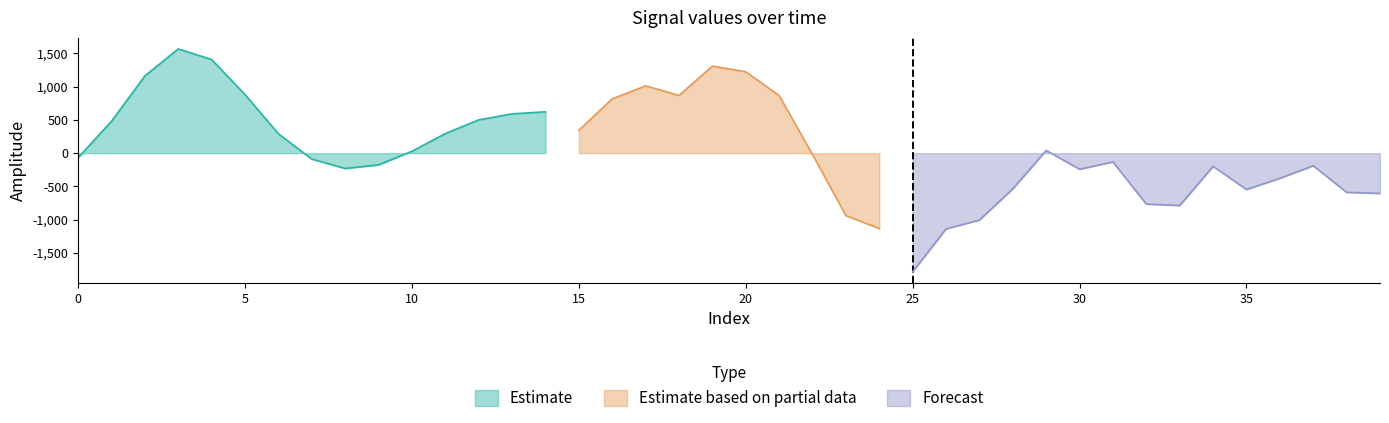

True or false: prediction has more than 0 interior local peaks.

True